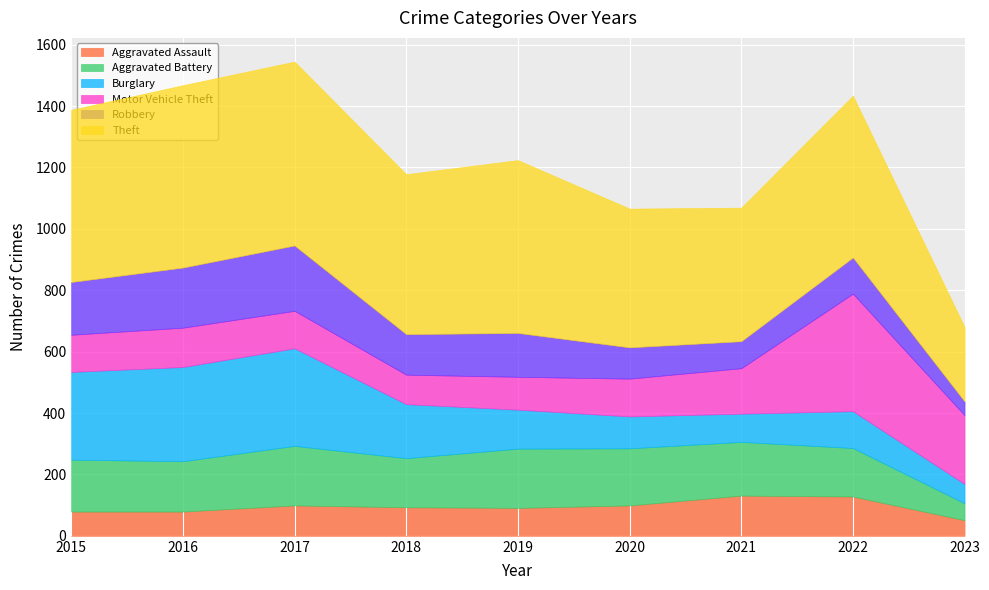

Reading right to left, transcribe all the data shown in this chart.

Aggravated Assault: 2023=51	2022=128	2021=131	2020=99	2019=91	2018=93	2017=99	2016=79	2015=79
Aggravated Battery: 2023=55	2022=158	2021=175	2020=186	2019=193	2018=160	2017=194	2016=164	2015=169
Burglary: 2023=63	2022=120	2021=92	2020=104	2019=127	2018=176	2017=318	2016=307	2015=286
Motor Vehicle Theft: 2023=224	2022=383	2021=148	2020=123	2019=107	2018=96	2017=122	2016=128	2015=121
Robbery: 2023=45	2022=118	2021=88	2020=102	2019=143	2018=132	2017=213	2016=196	2015=172
Theft: 2023=242	2022=527	2021=435	2020=452	2019=563	2018=521	2017=599	2016=594	2015=561